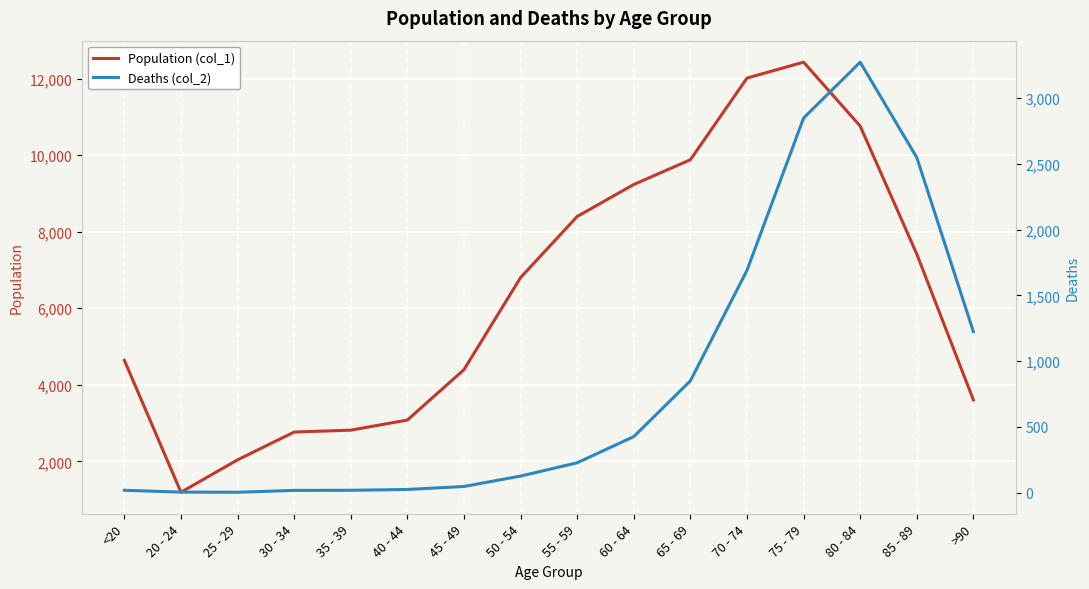

What is the difference between the maximum and minimum values in the Population (col_1) series?

11243